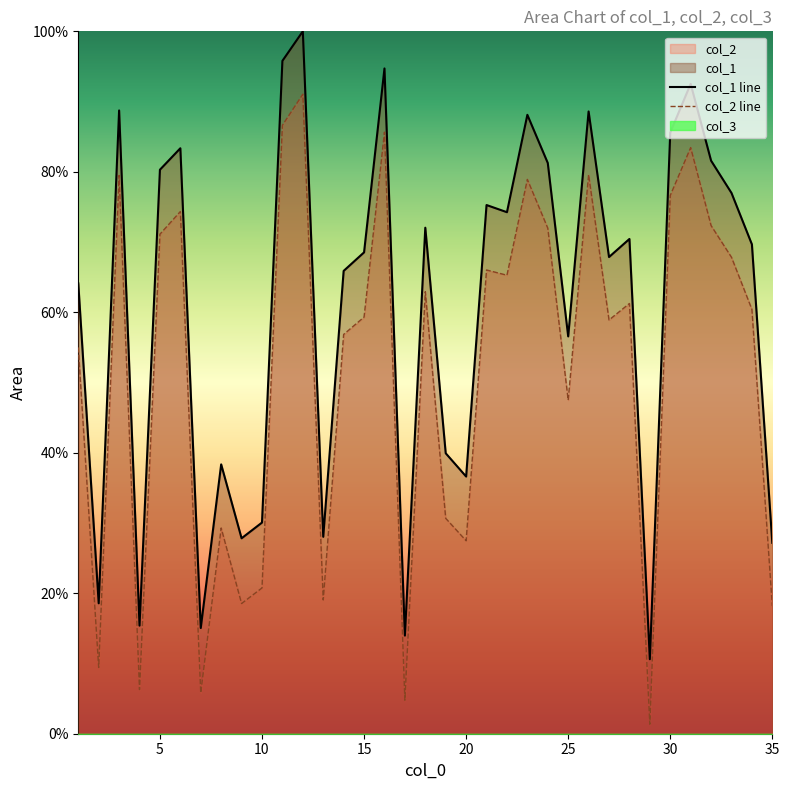

The value of col_1 line at 35 is 39.9. True or false?

False